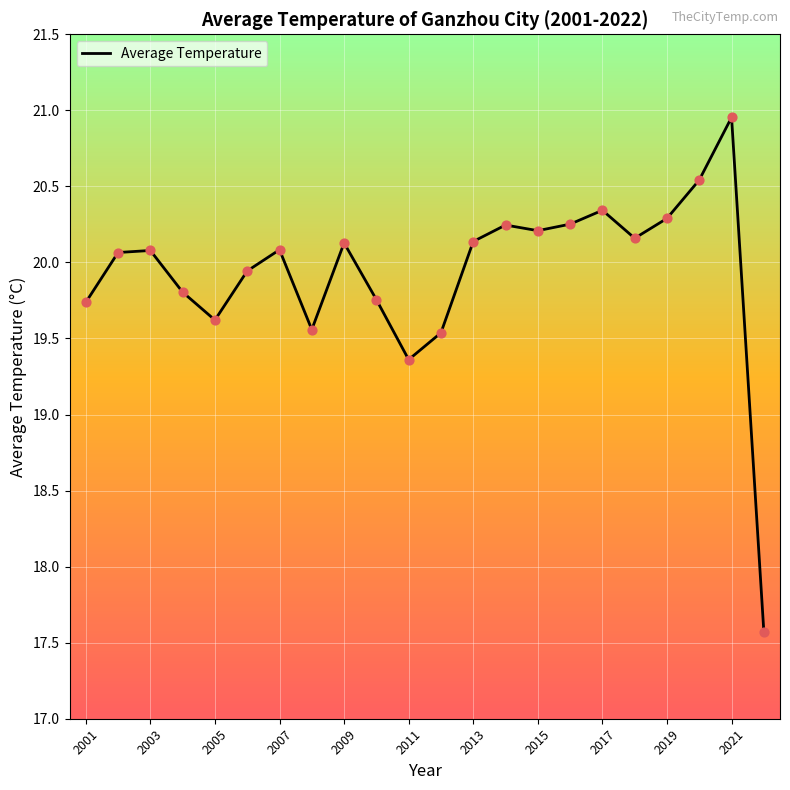

What is the difference between the maximum and minimum values?

3.4